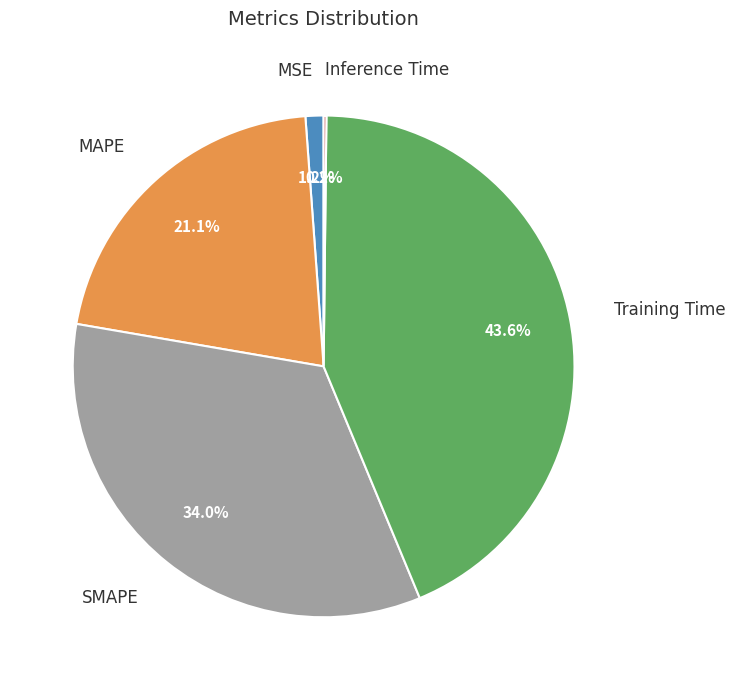

Does any single category account for the majority?

No